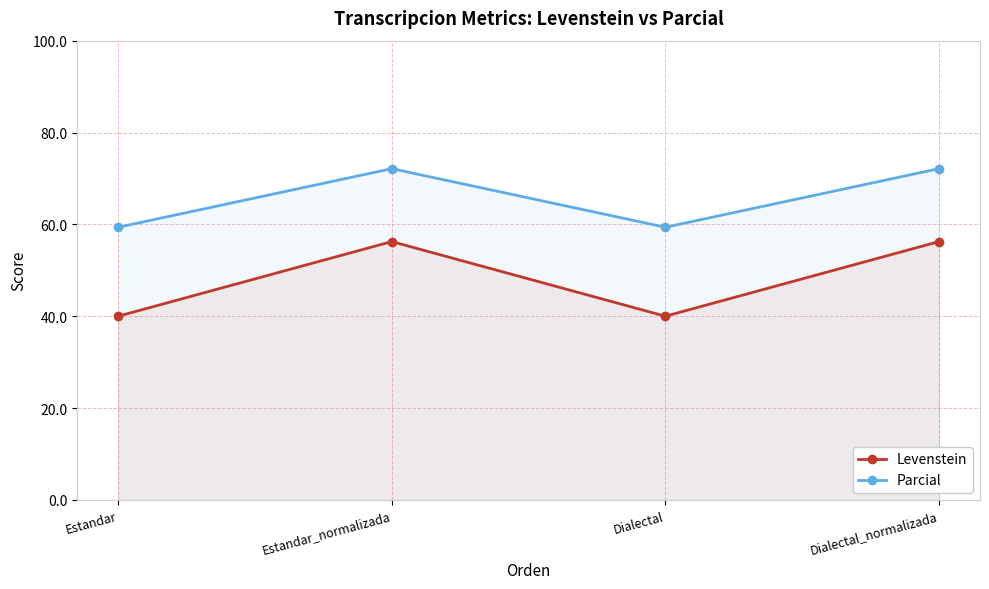

How many lines are shown in the chart?

2